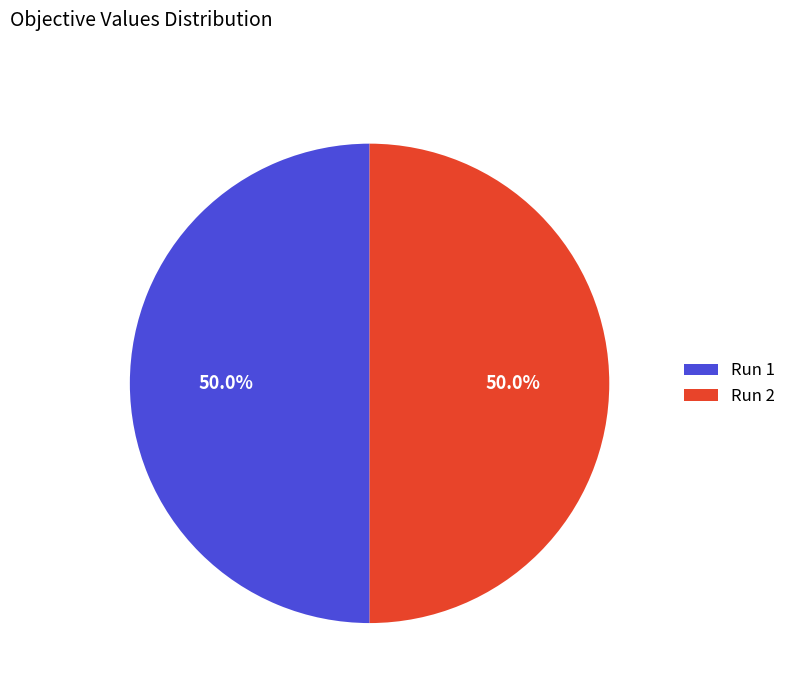

To the nearest percent, what is the average slice percentage?

50%